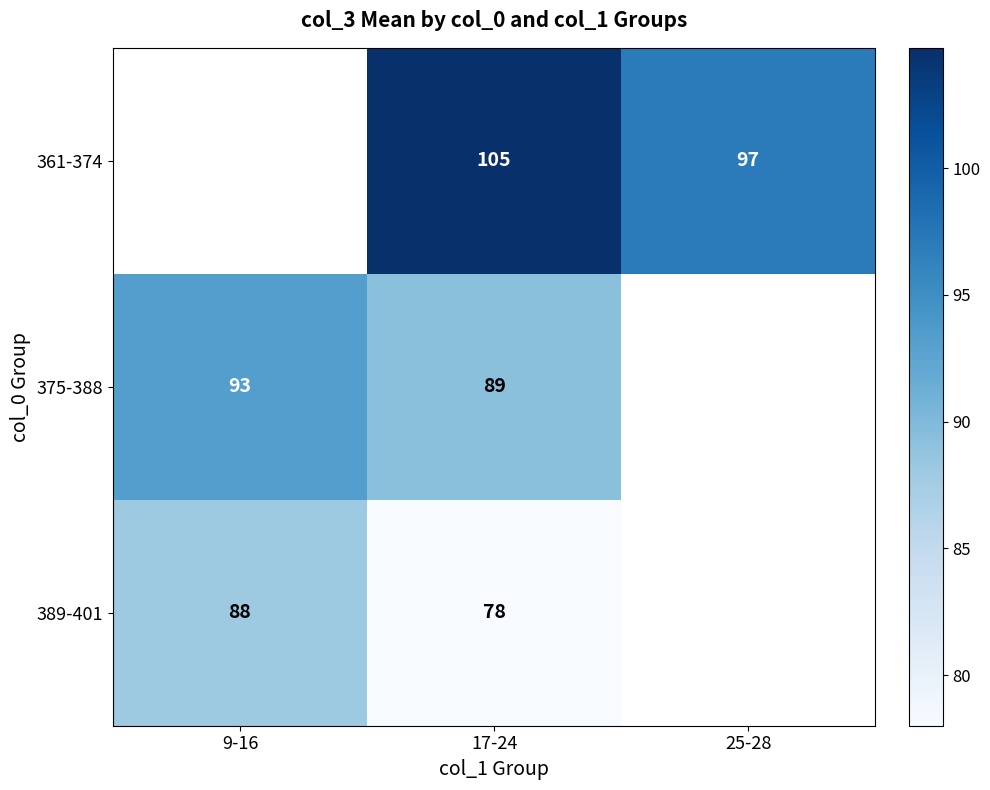

List the labels in order of 361-374 value, largest first.

9-16, 17-24, 25-28